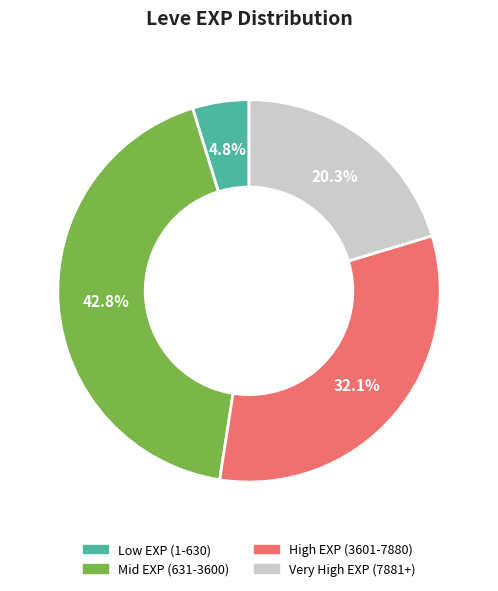

How many slices are in this pie chart?

4